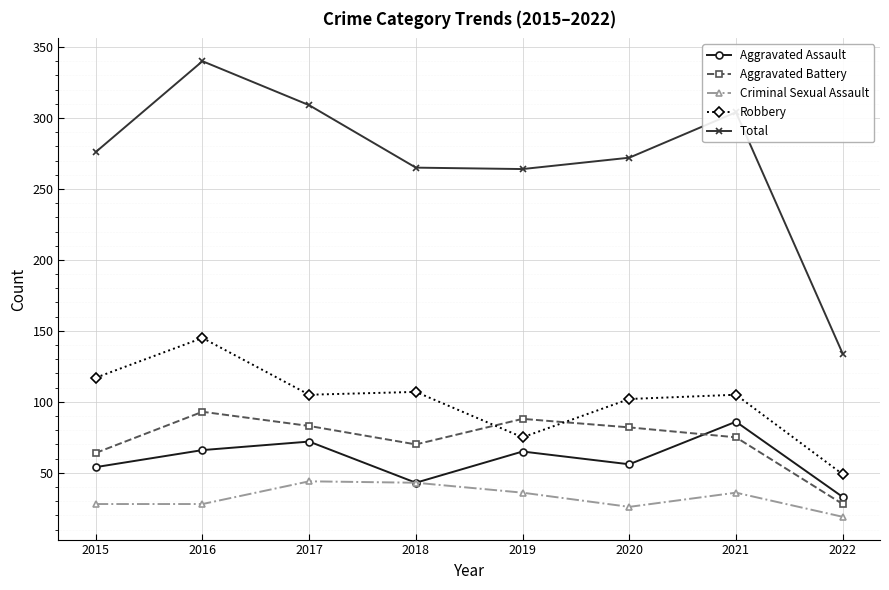

Which series has the largest total across all categories?

Total